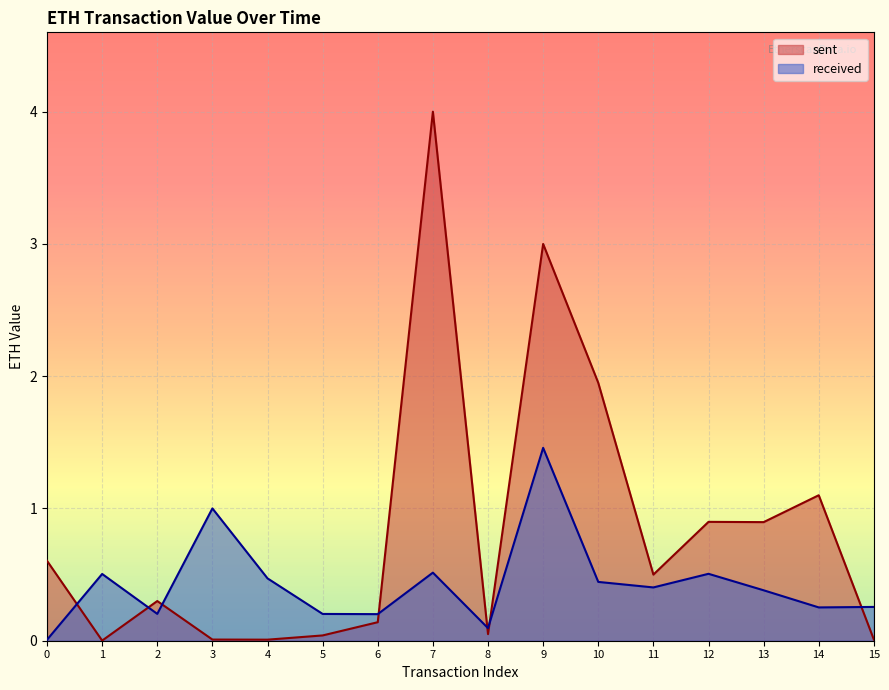

What is the difference between the second highest and minimum values in the sent series?

3.0